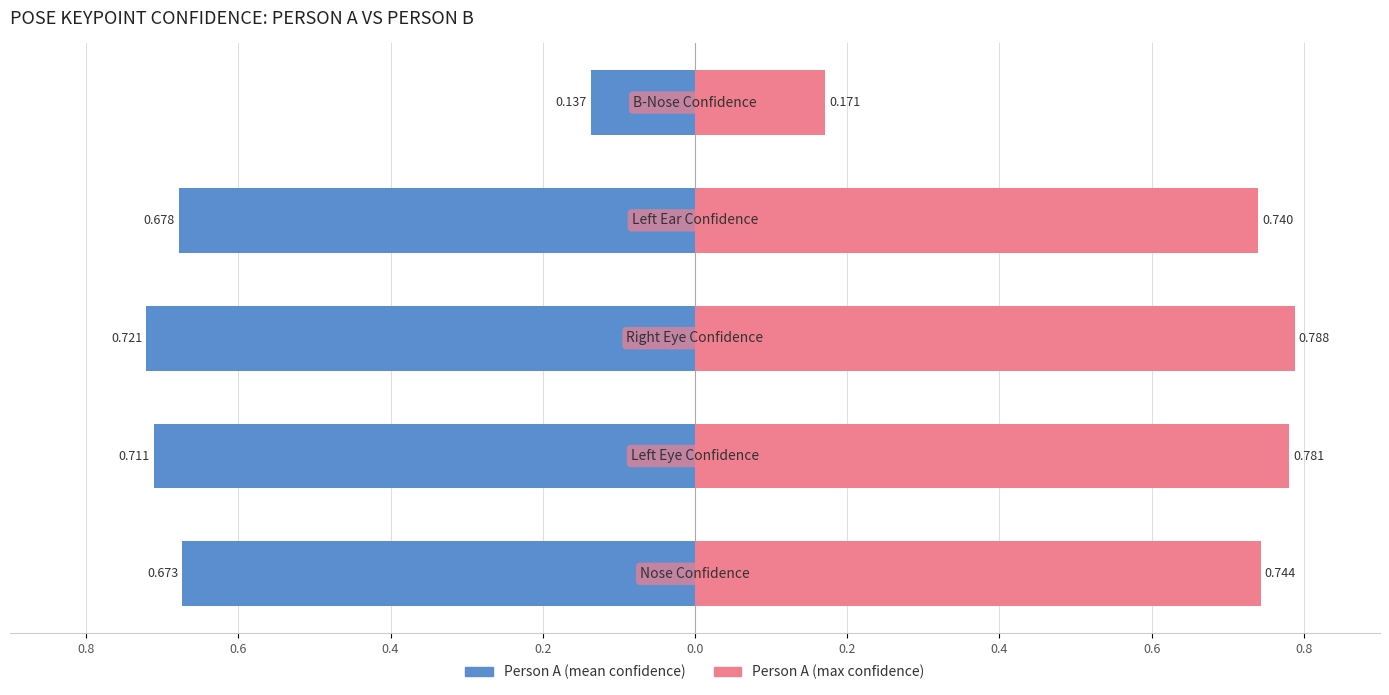

How many series are shown in this chart?

2